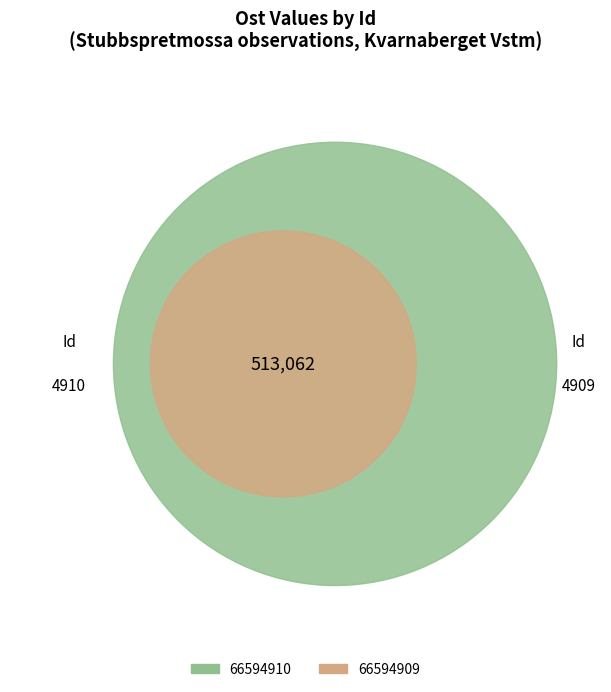

To the nearest percent, what is the average slice percentage?

50%